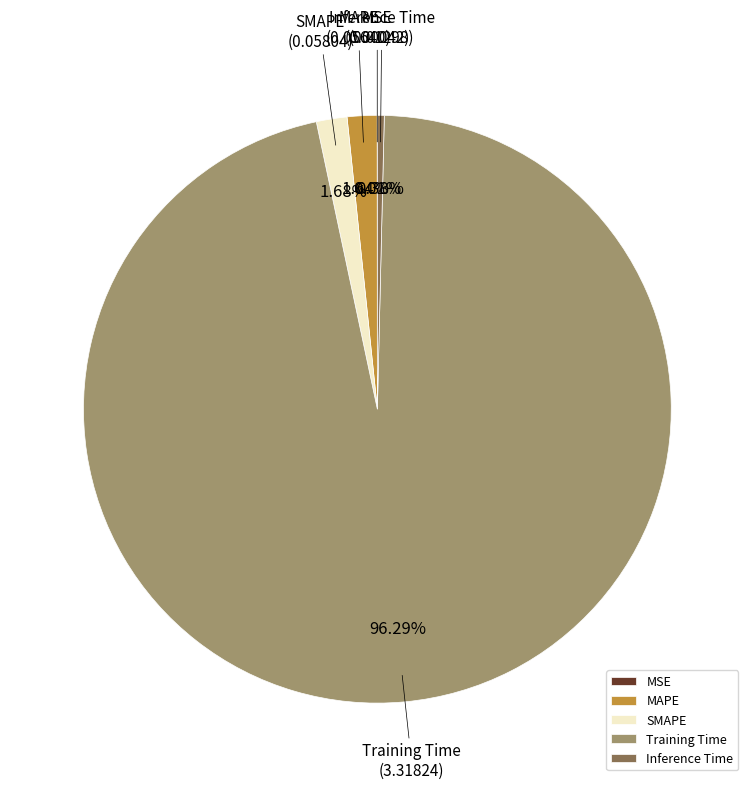

Between Inference Time and SMAPE, which is larger?

SMAPE